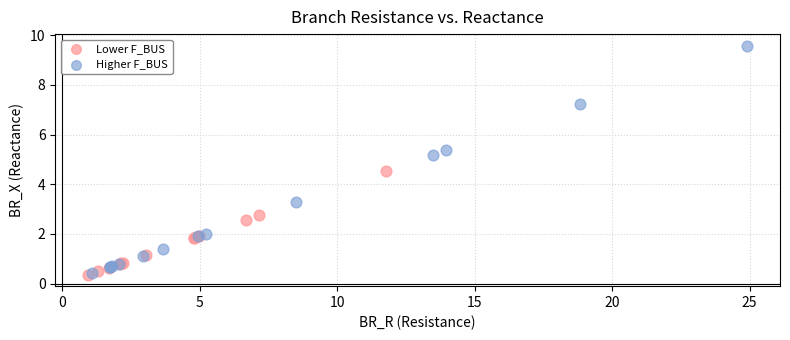

Which series contains the highest Y value?

Higher F_BUS